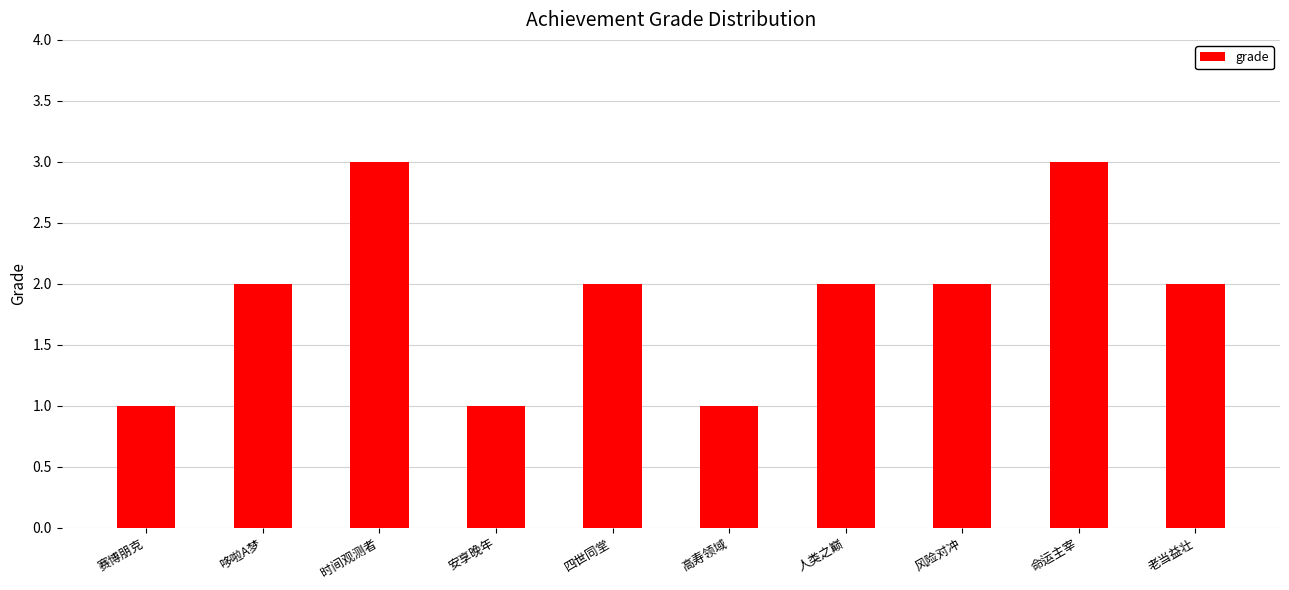

What is the difference between the values at 哆啦A梦 and 高寿领域?

1